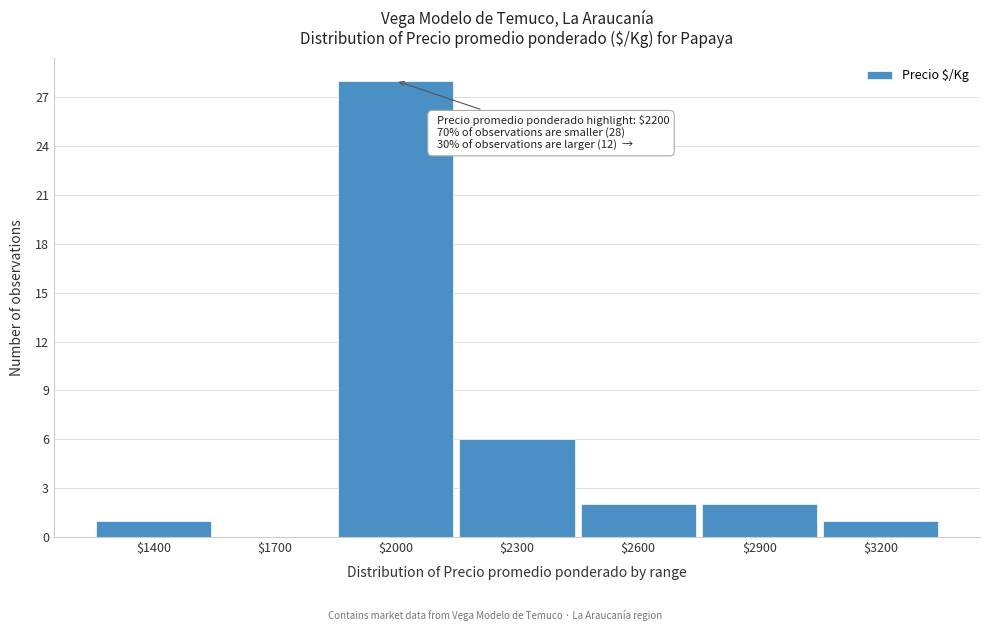

What is the maximum value shown in the chart?

28